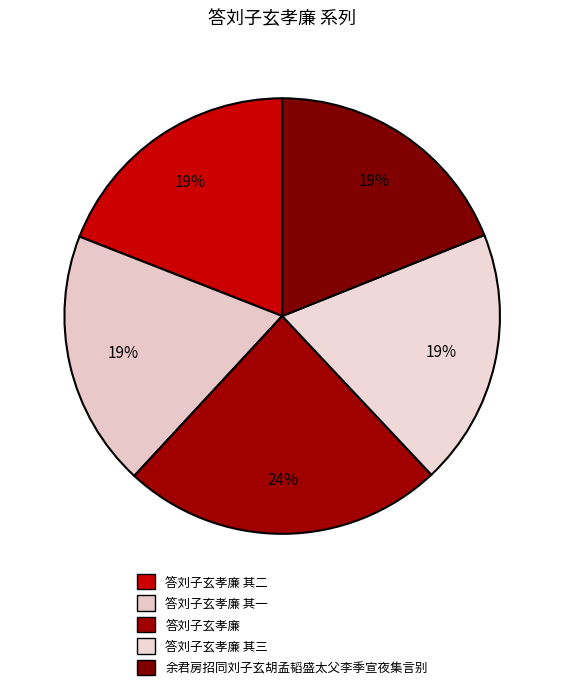

Which category has the biggest portion of the pie?

答刘子玄孝廉